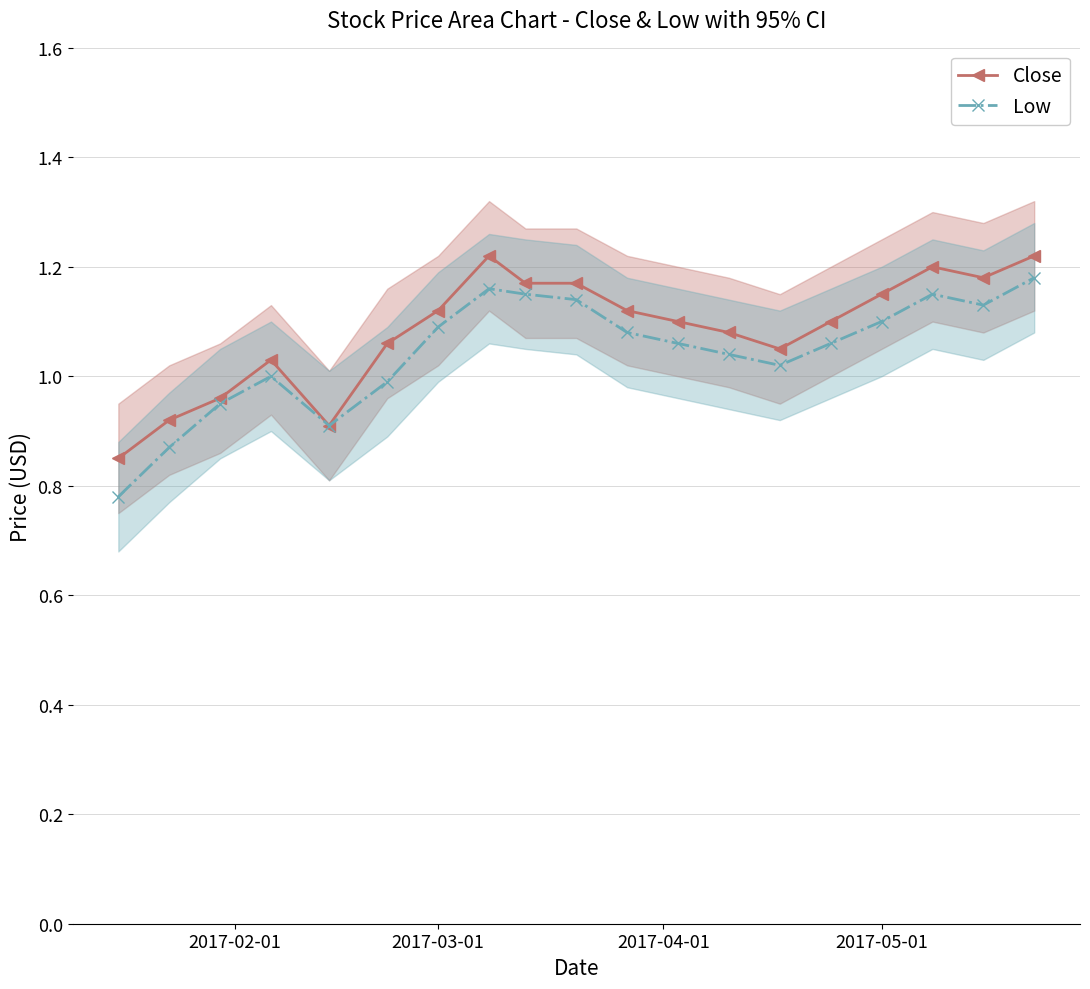

Does the chart have visible grid lines?

Yes